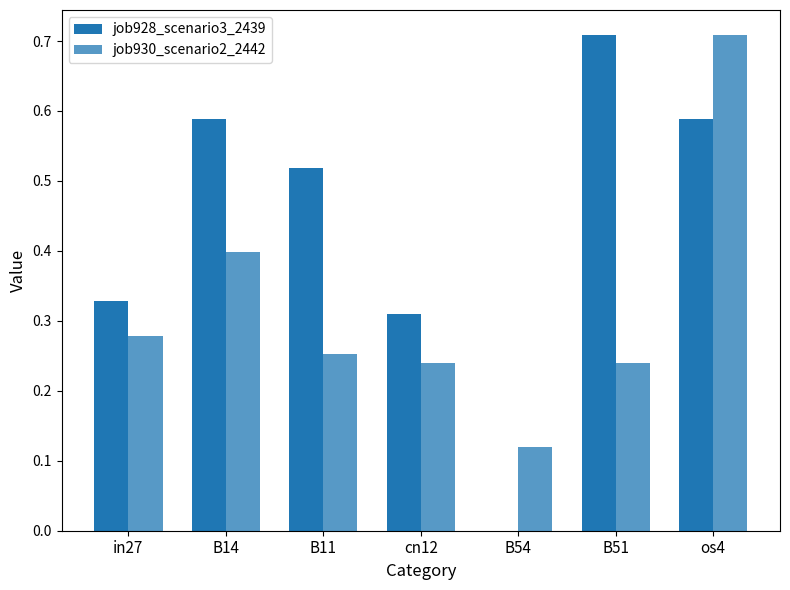

At how many categories does at least one series exceed 0?

7